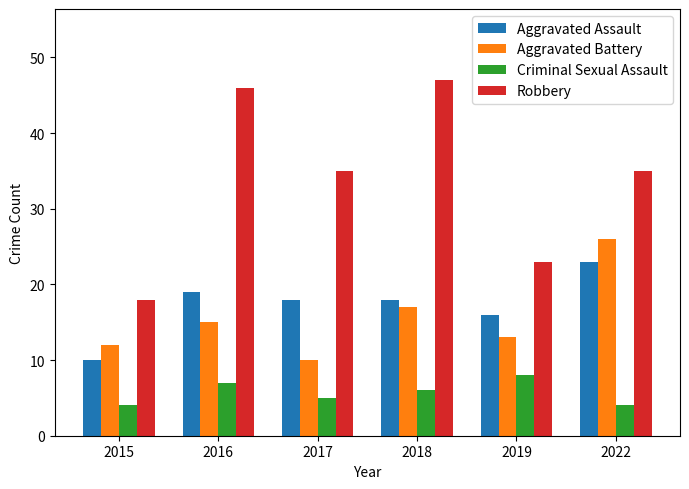

Rank the series at 2019 from lowest to highest value.

Criminal Sexual Assault, Aggravated Battery, Aggravated Assault, Robbery